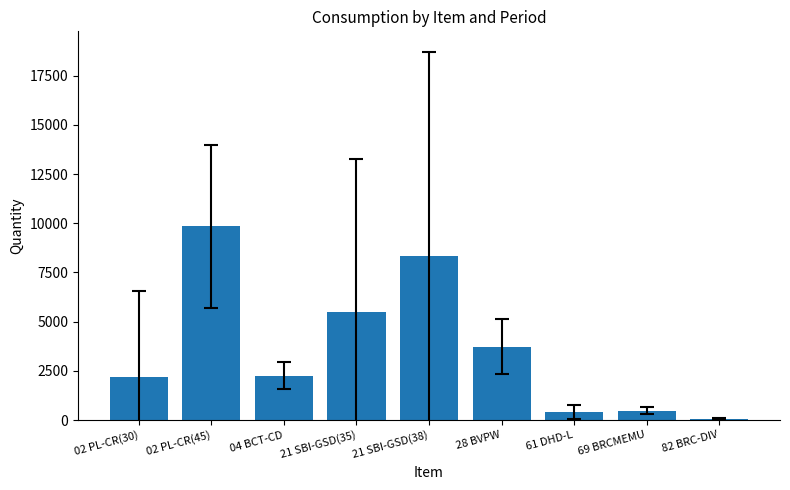

What is the approximate value at 21 SBI-GSD(35)?

5473.4